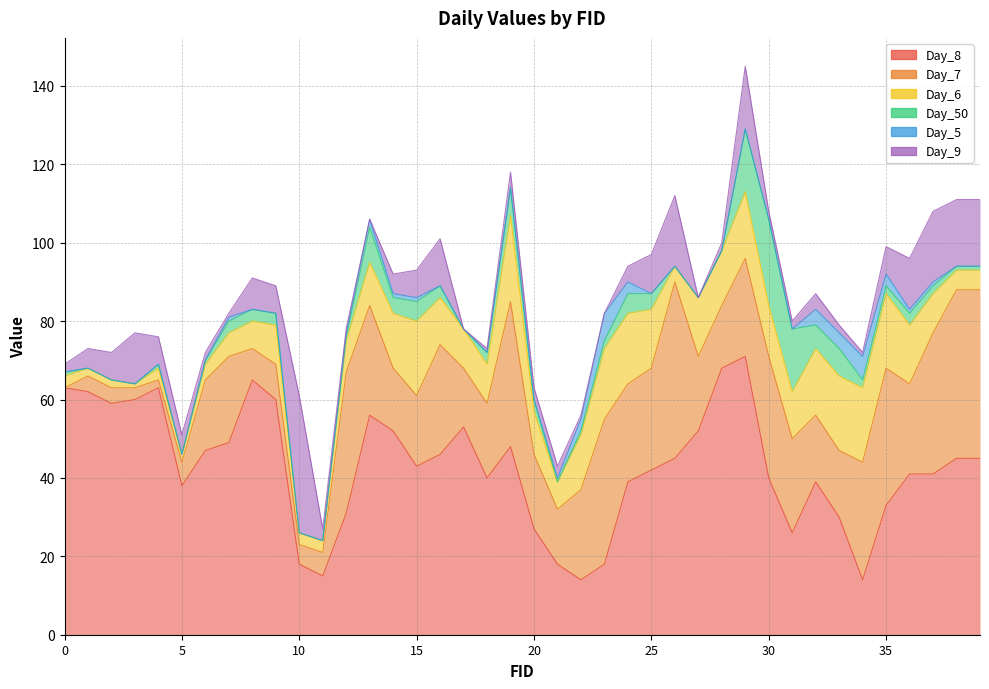

How many values in Day_9 are above zero?

36